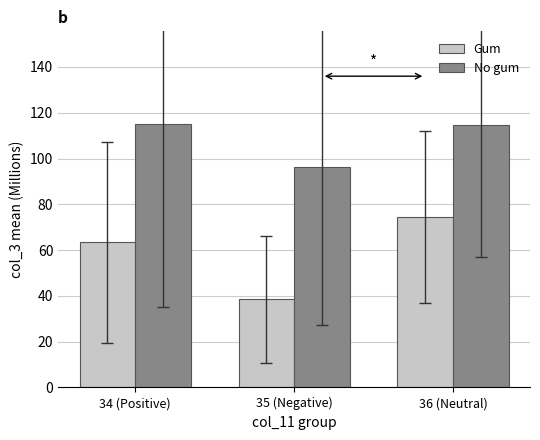

Is it true that Gum equals 30.2 at 34 (Positive)?

False